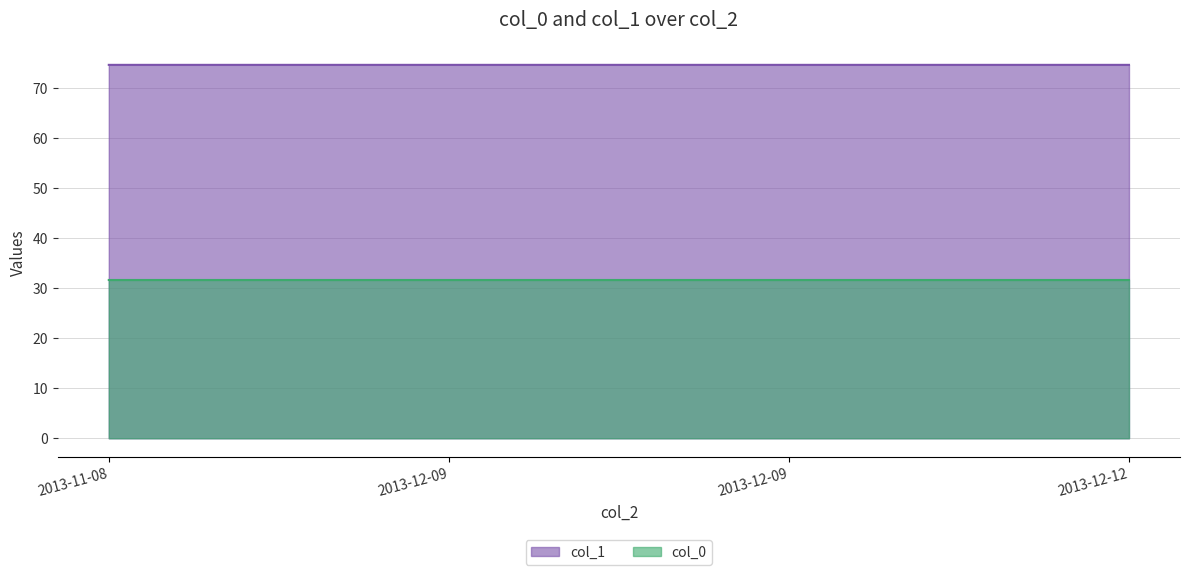

List the series in order of their peak value, lowest first.

col_0, col_1